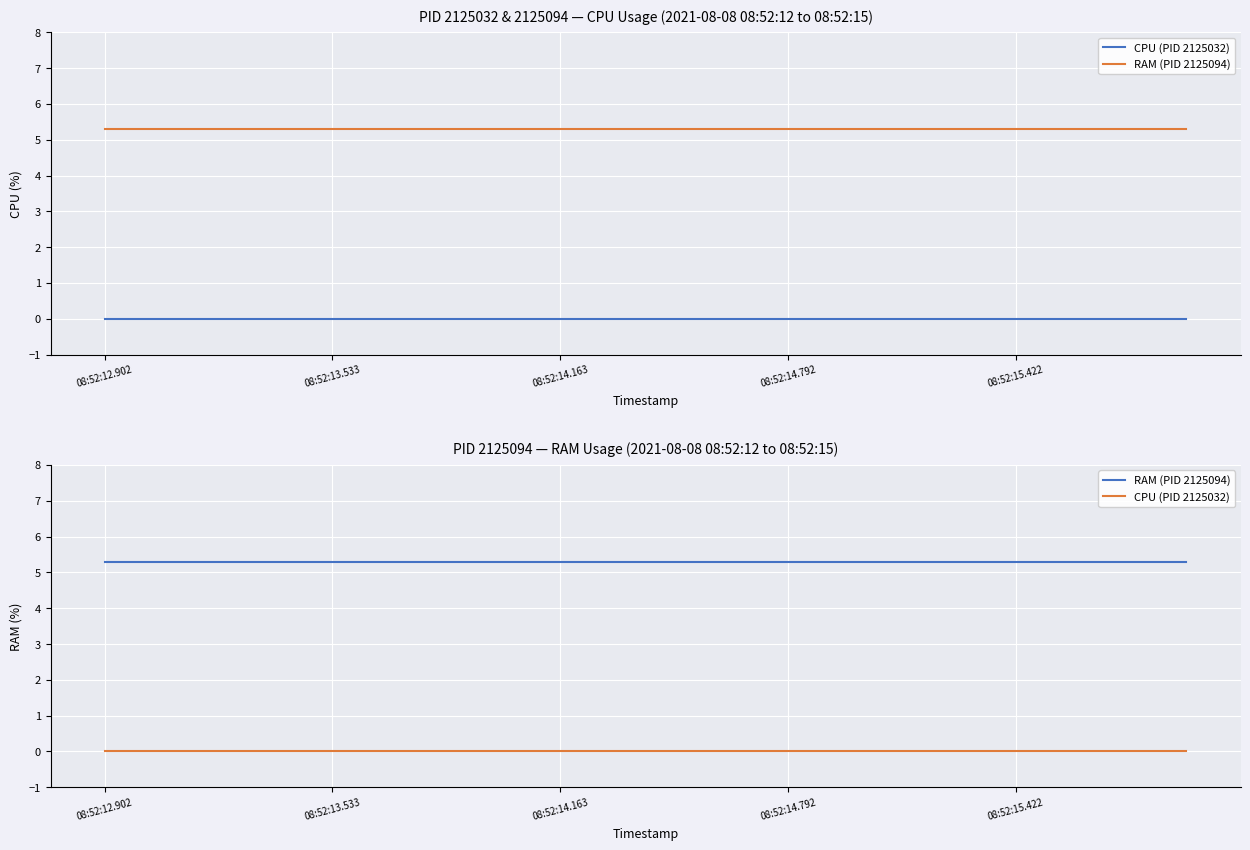

What is the total value across all series at 08:52:12.902?

5.3